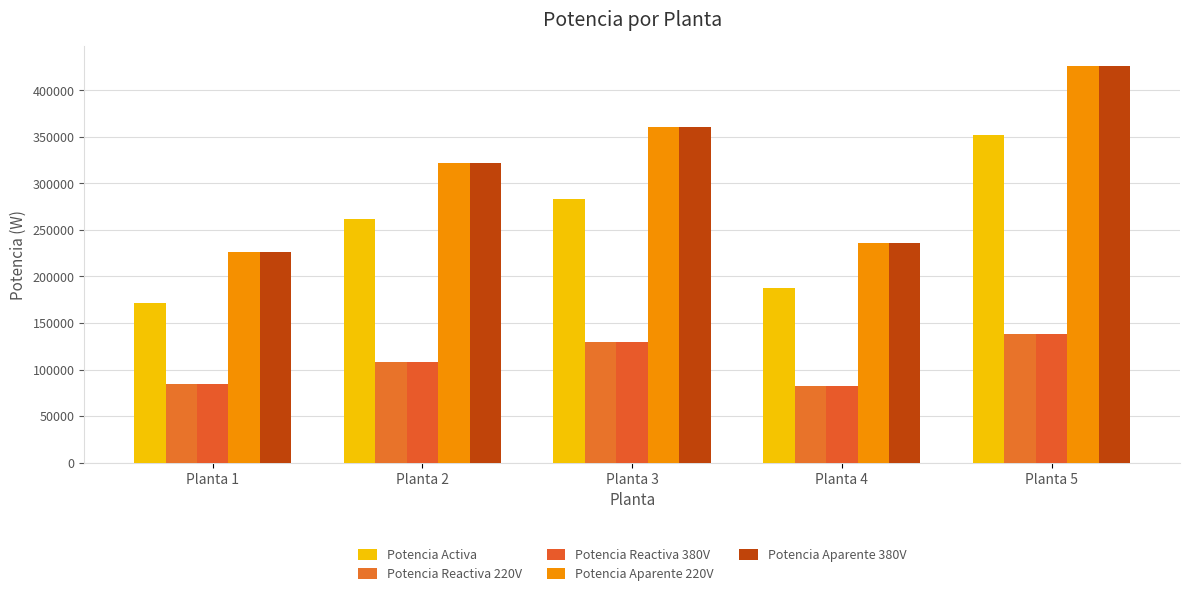

What is the approximate value of Potencia Activa at Planta 5?

351759.9